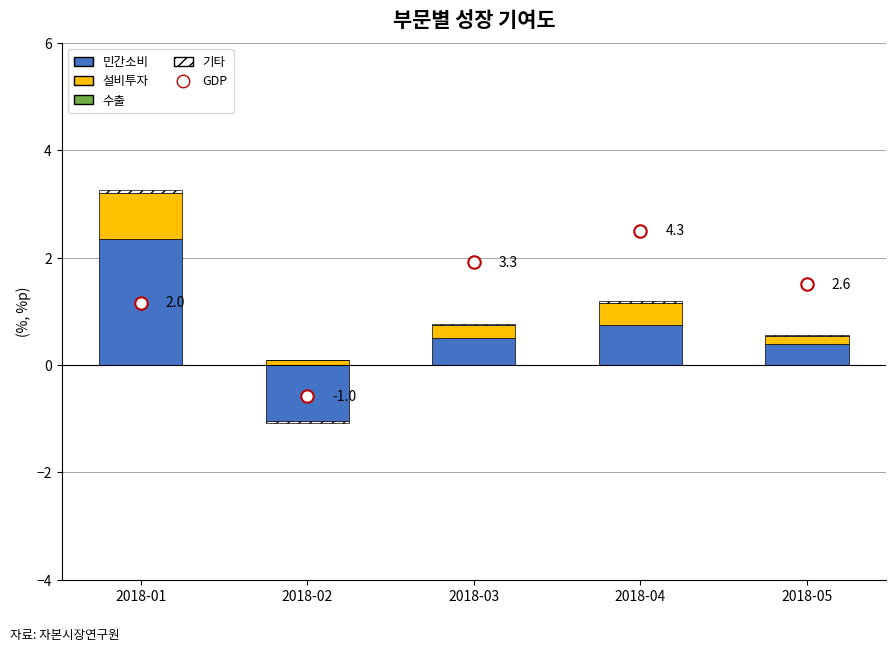

What is the change in value from 2018-01 to 2018-04?

+1.3